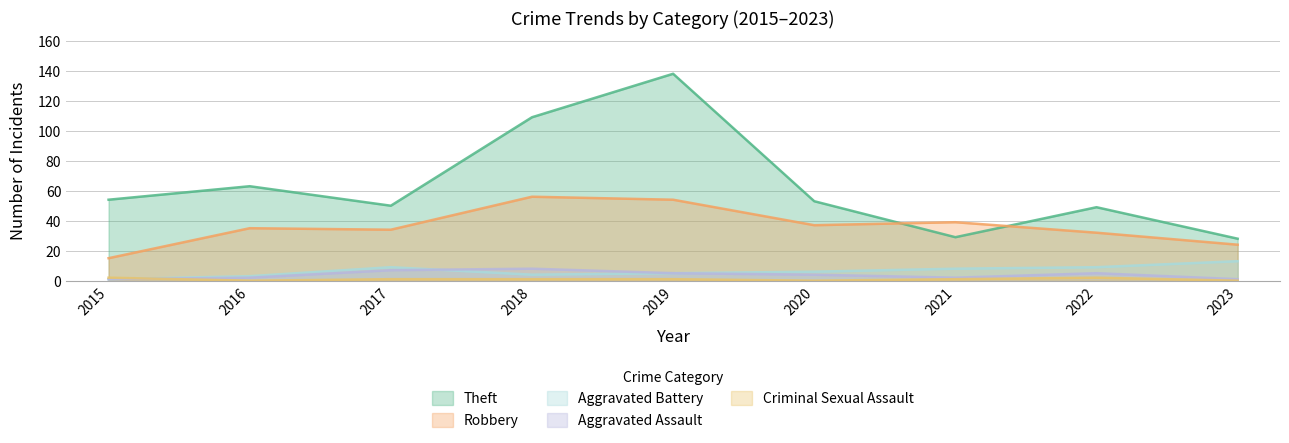

At which category is the sum across all series the highest?

2019